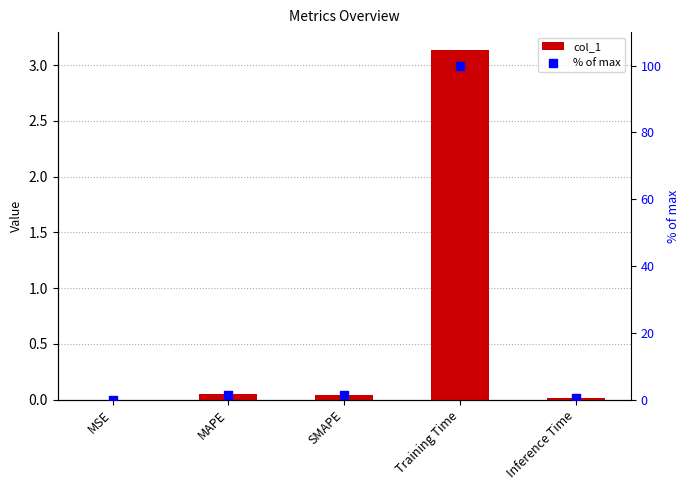

Which series reaches the maximum Y coordinate?

% of max